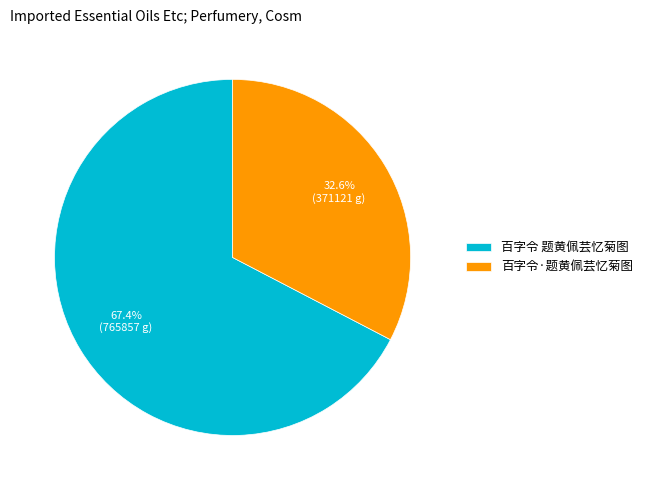

How many slices are in this pie chart?

2